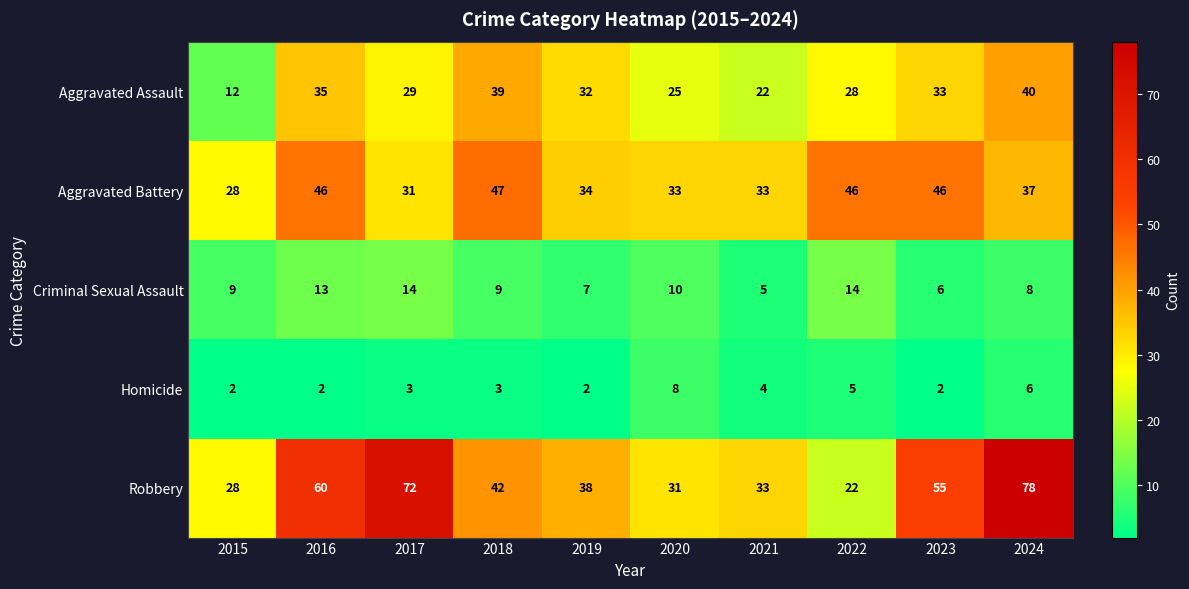

What is the total value across all series at 2015?

79